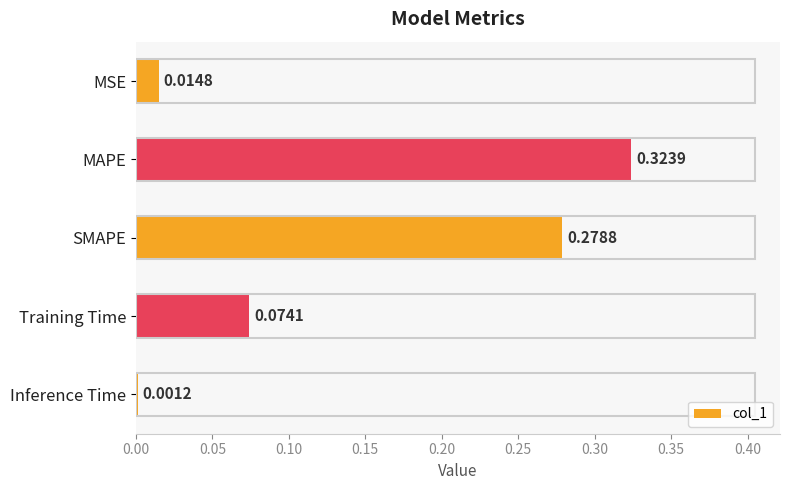

At which label is the value closest to 0?

Inference Time